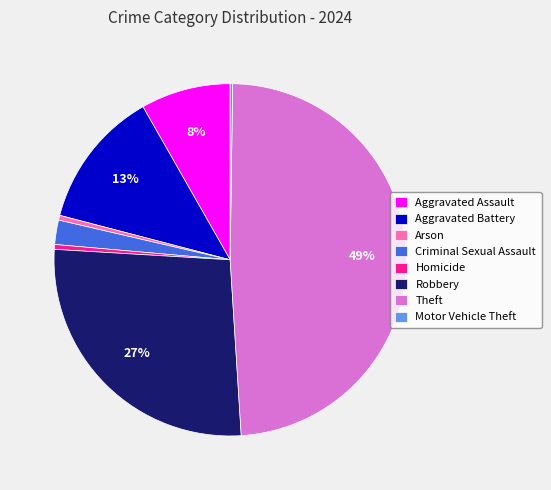

Which slice is the largest?

Theft